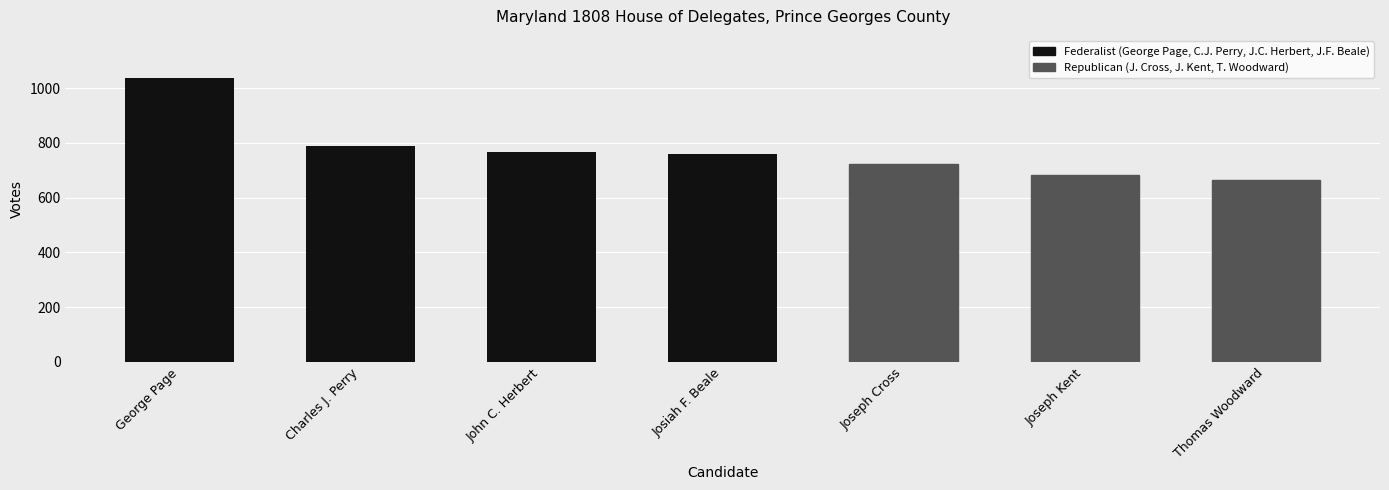

Which label corresponds to the smallest value in the chart?

Thomas Woodward